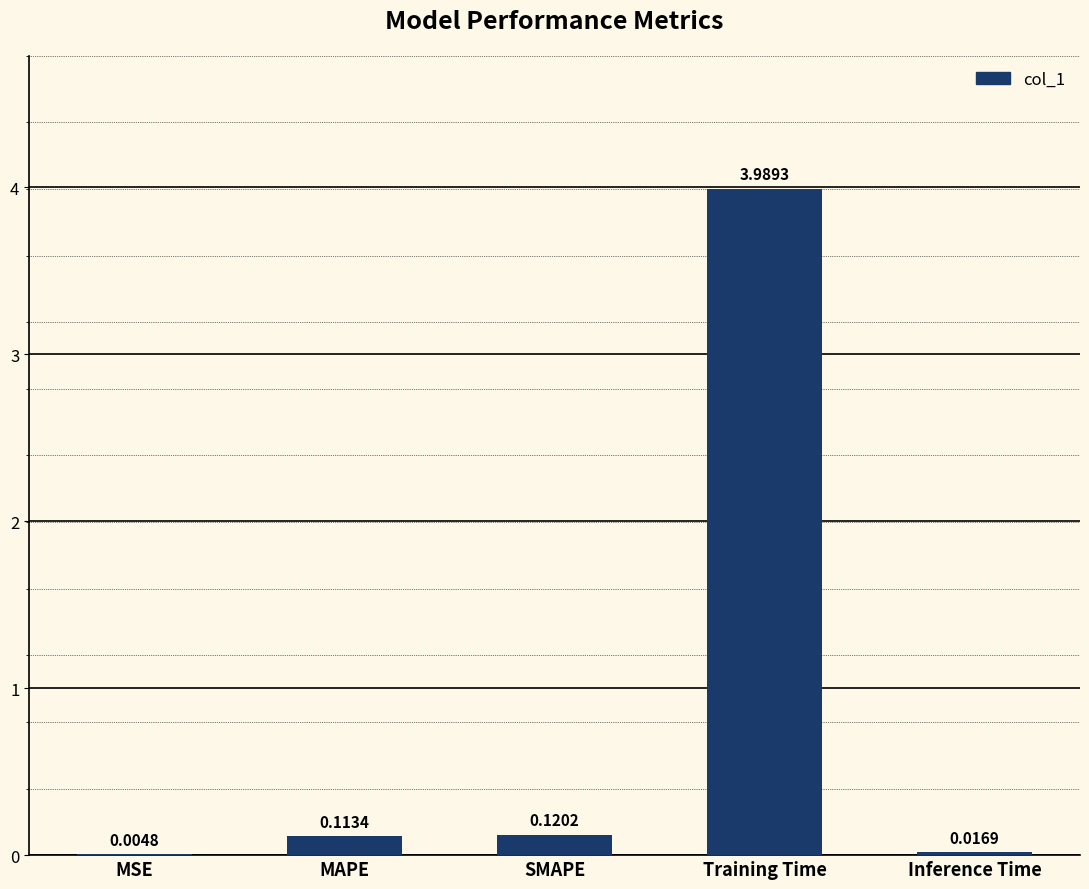

At which label is the value closest to 1?

SMAPE